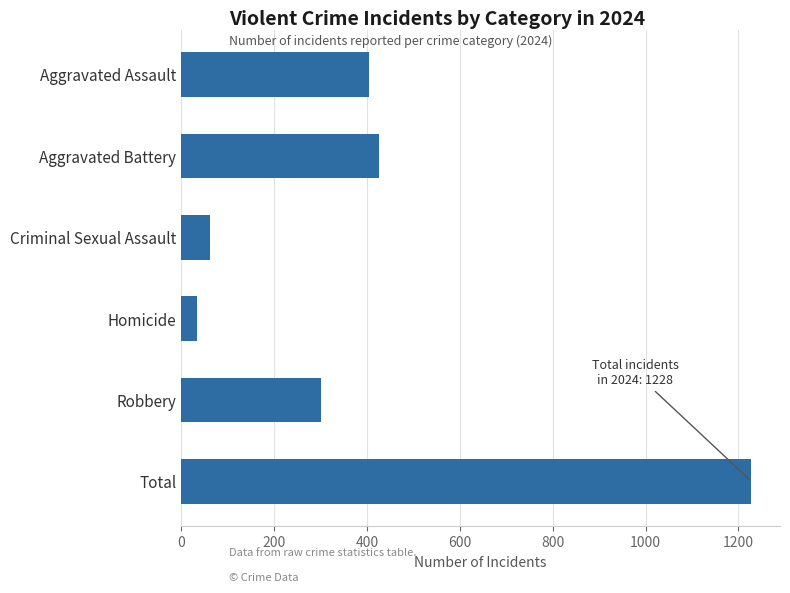

Rank the categories by value from lowest to highest.

Homicide, Criminal Sexual Assault, Robbery, Aggravated Assault, Aggravated Battery, Total